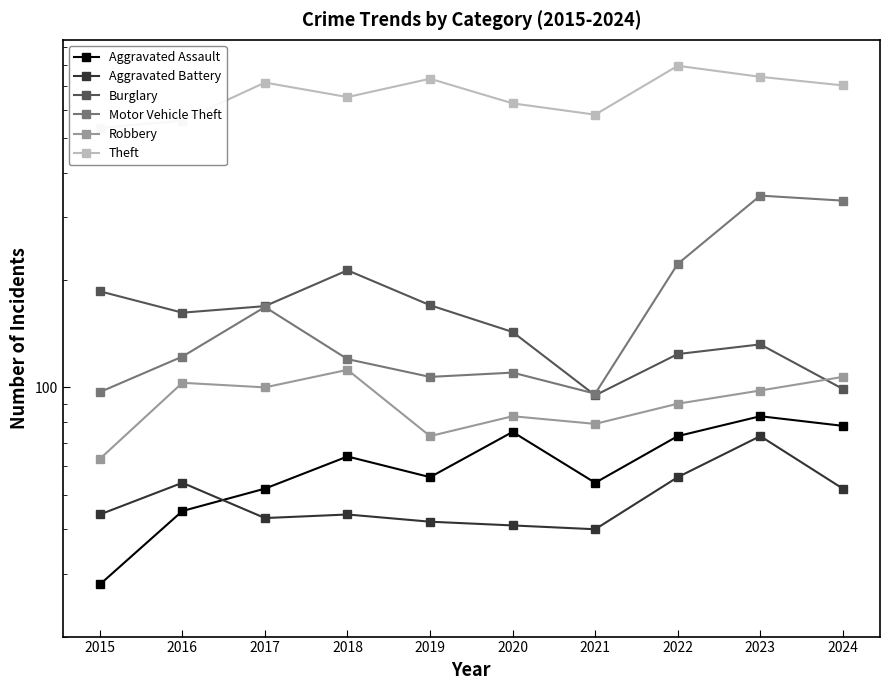

Reading left to right, transcribe all the data shown in this chart.

Aggravated Assault: 2015=28	2016=45	2017=52	2018=64	2019=56	2020=75	2021=54	2022=73	2023=83	2024=78
Aggravated Battery: 2015=44	2016=54	2017=43	2018=44	2019=42	2020=41	2021=40	2022=56	2023=73	2024=52
Burglary: 2015=186	2016=162	2017=169	2018=213	2019=170	2020=143	2021=95	2022=124	2023=132	2024=99
Motor Vehicle Theft: 2015=97	2016=122	2017=168	2018=120	2019=107	2020=110	2021=96	2022=222	2023=345	2024=334
Robbery: 2015=63	2016=103	2017=100	2018=112	2019=73	2020=83	2021=79	2022=90	2023=98	2024=107
Theft: 2015=534	2016=560	2017=716	2018=652	2019=734	2020=626	2021=582	2022=798	2023=743	2024=703